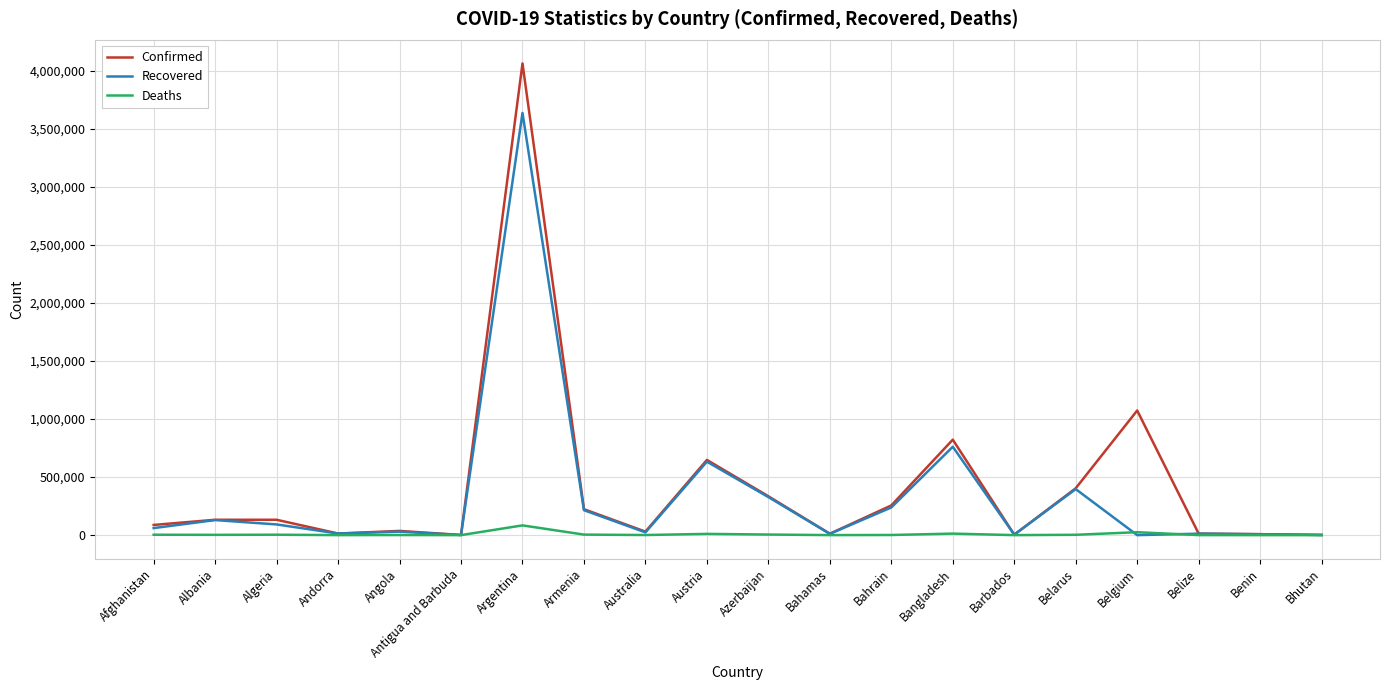

What is the highest value of the Deaths series?

83941